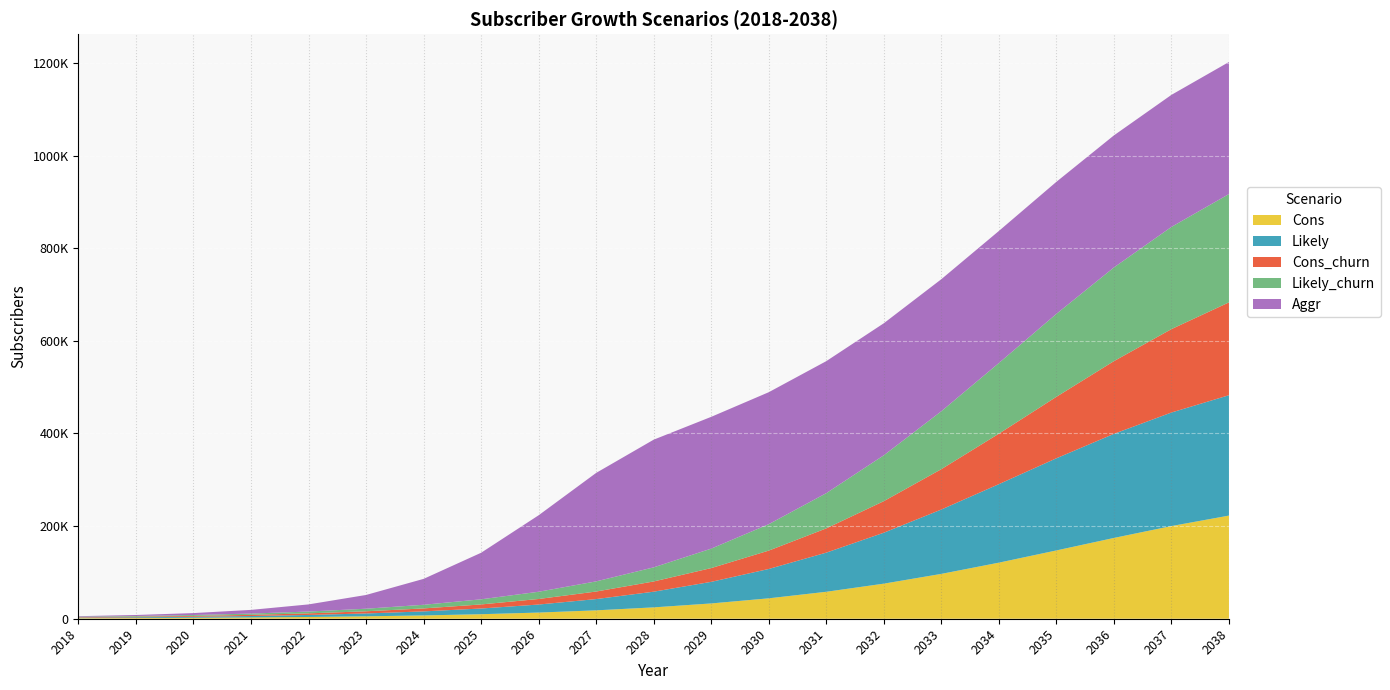

Reading left to right, transcribe all the data shown in this chart.

Cons: 1152	1536	2064	2796	3816	5220	7128	9756	13308	18108	24528	33012	44064	58188	75732	96816	121044	147444	174420	200088	222708
Likely: 1152	1584	2196	3084	4356	6168	8724	12324	17352	24336	33864	46644	63372	84504	109992	138960	169512	198984	224760	245172	259896
Cons_churn: 1032	1380	1848	2508	3432	4692	6408	8772	11976	16296	22068	29700	39648	52368	68148	87132	108936	132696	156972	180072	200436
Likely_churn: 1032	1416	1968	2772	3912	5544	7848	11088	15612	21900	30468	41976	57024	76044	98988	125064	152556	179076	202284	220644	233904
Aggr: 1152	2148	4104	7932	15408	29676	55920	100476	165120	234204	275676	284556	284964	285036	285072	285096	285108	285108	285120	285120	285120